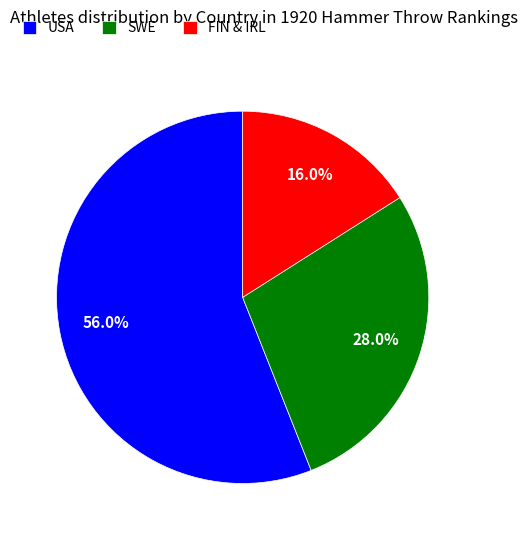

What percentage is the USA slice, to the nearest percent?

56%